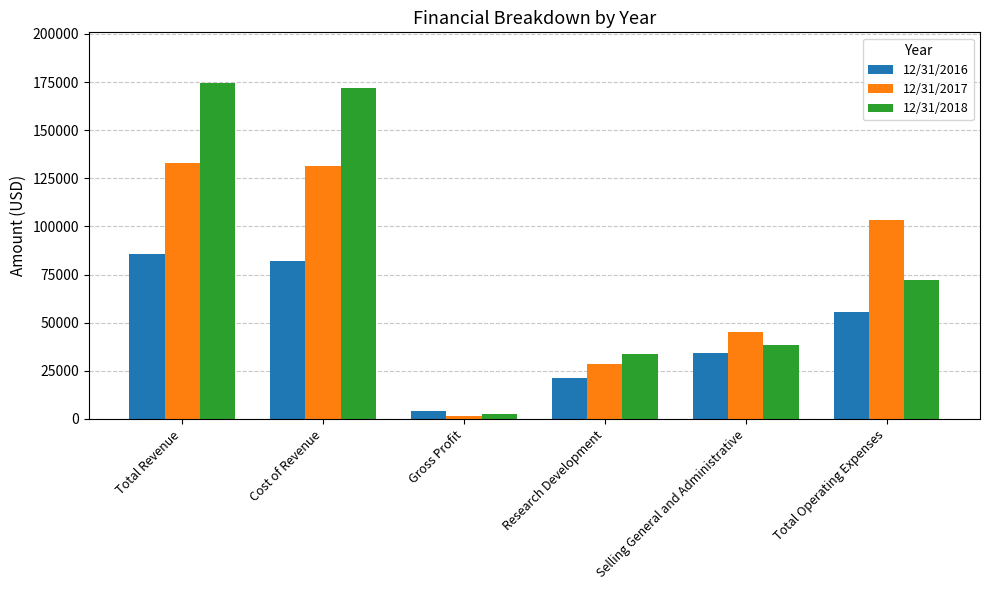

What is the total value across all series at Cost of Revenue?

385343